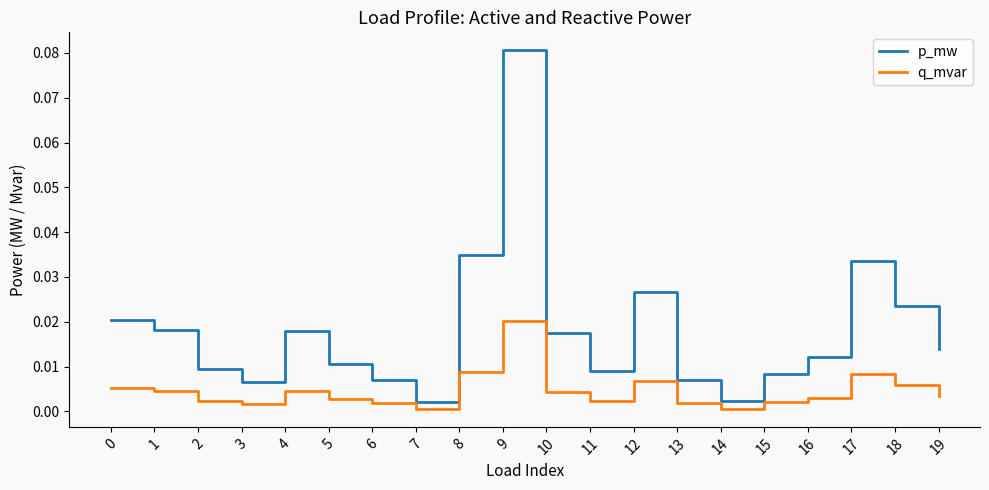

Which category has the highest value in the q_mvar series?

9